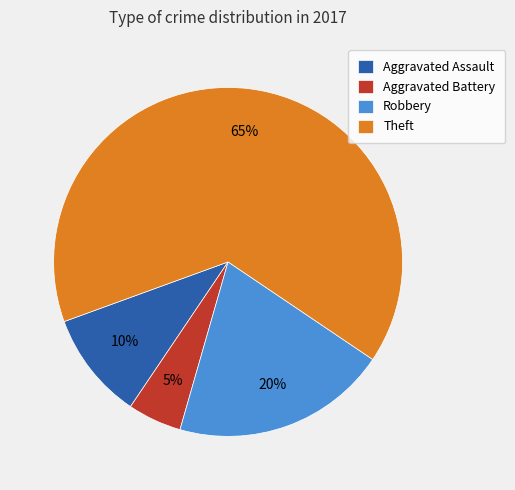

What percentage is the Theft slice, to the nearest percent?

65%